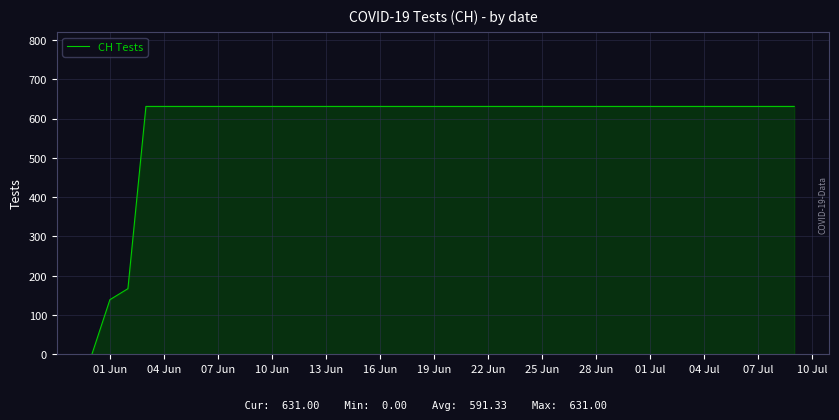

Reading right to left, transcribe all the data shown in this chart.

631	631	631	631	631	631	631	631	631	631	631	631	631	631	631	631	631	631	631	631	631	631	631	631	631	631	631	631	631	631	631	631	631	631	631	631	631	167	139	0